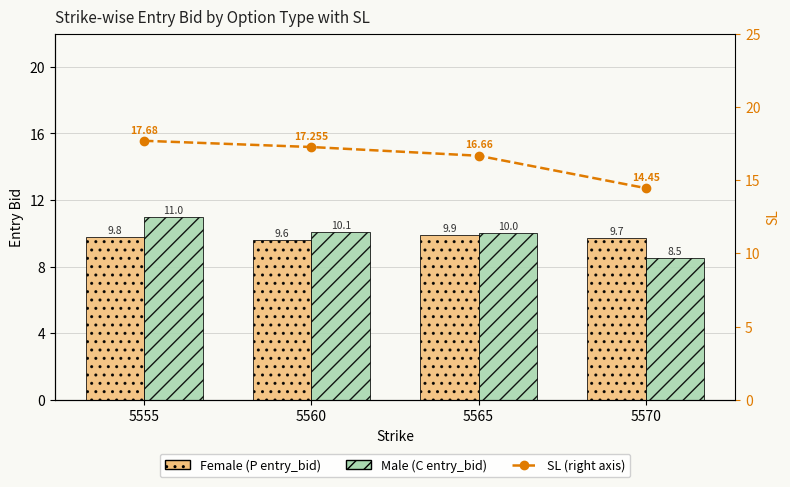

At 5565, list the series in order from smallest to largest.

Female (P entry_bid), Male (C entry_bid), SL ratio (right)